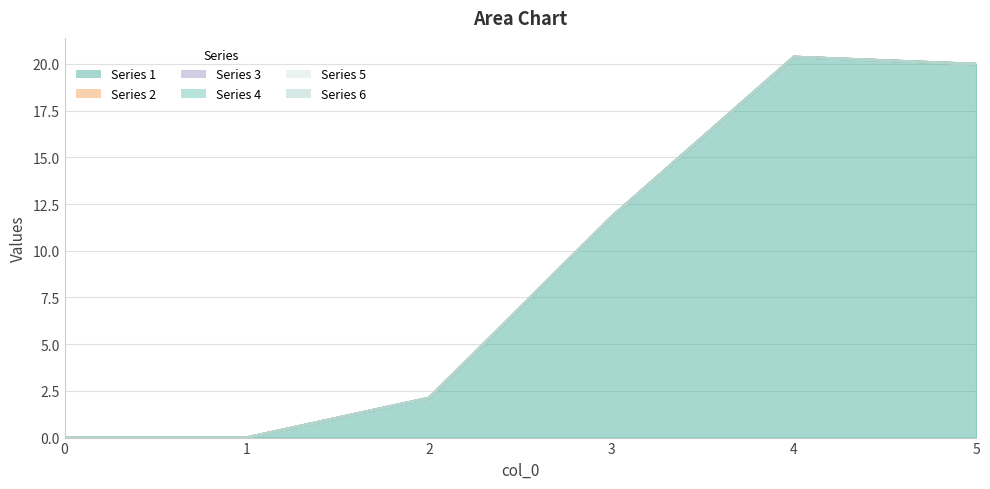

True or false: 4 and 6 cross at least once.

False